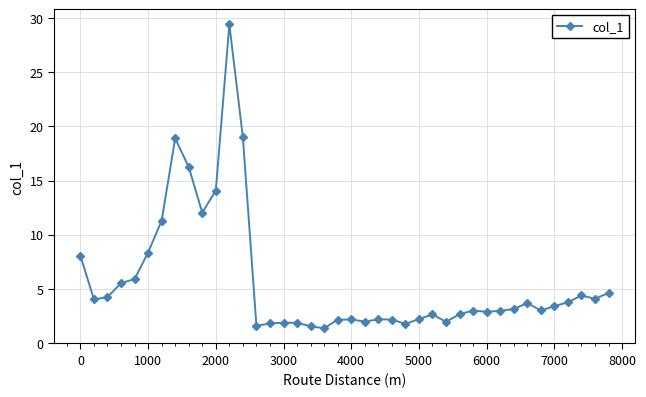

What is the sum of all values?

227.6